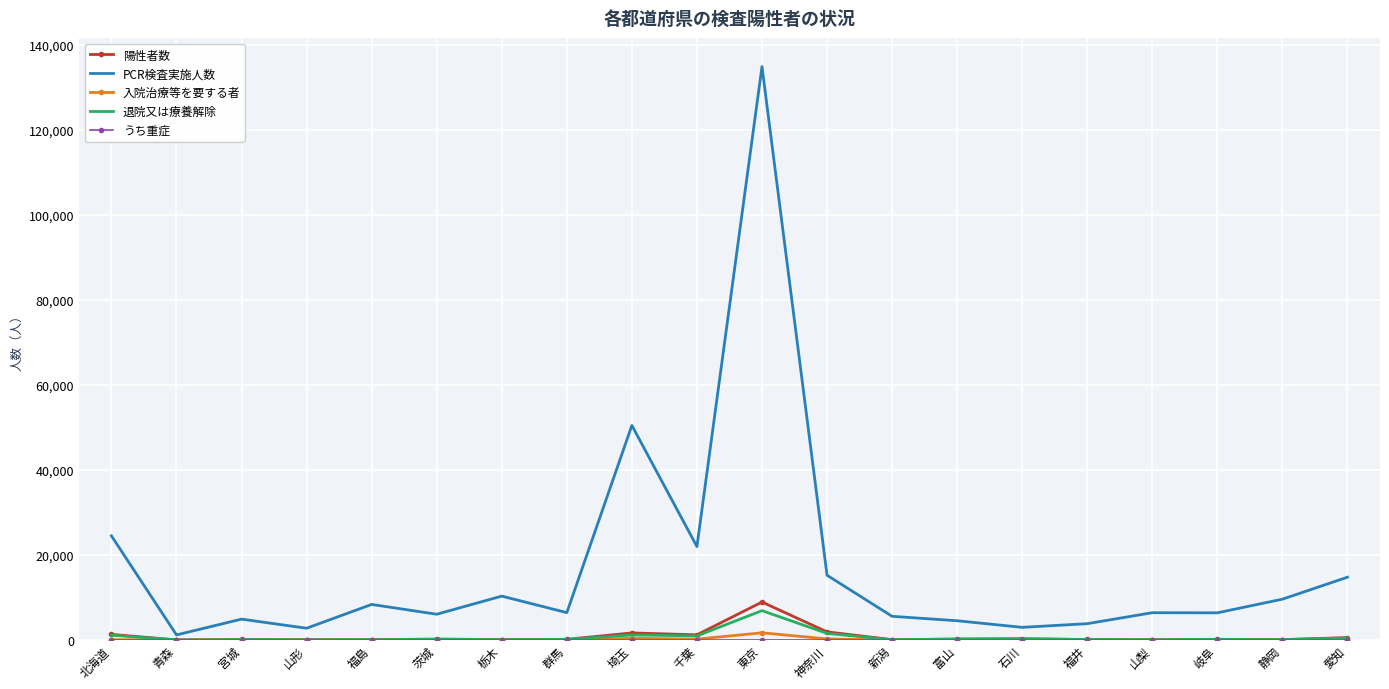

The PCR検査実施人数 series shows 50480 at 埼玉. True or false?

True